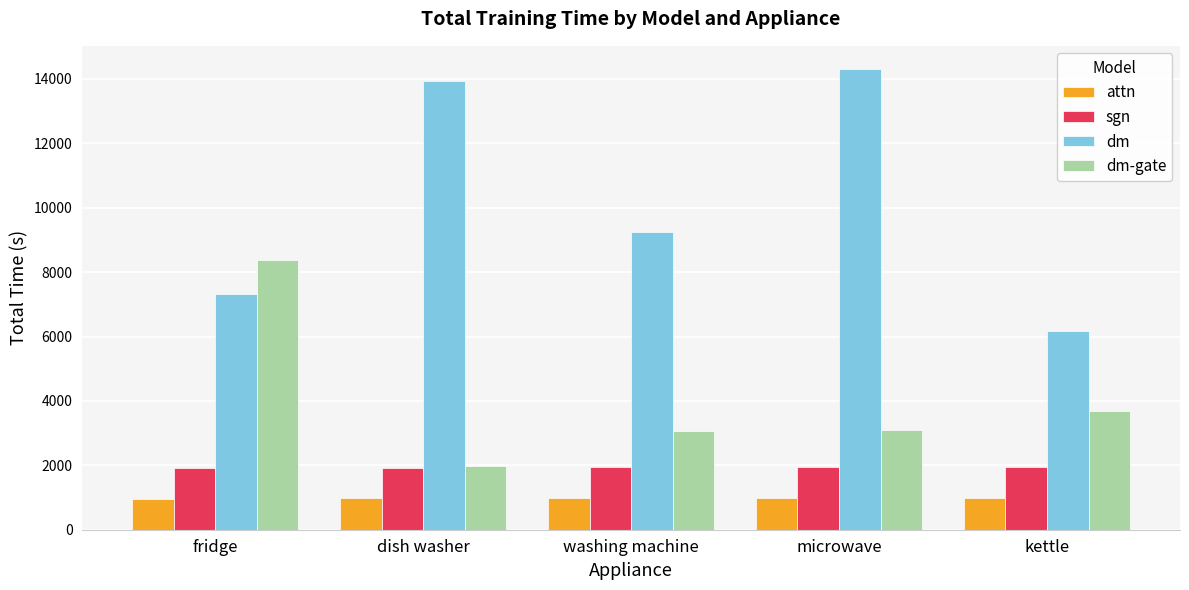

What is the approximate value of attn at dish washer?

988.0